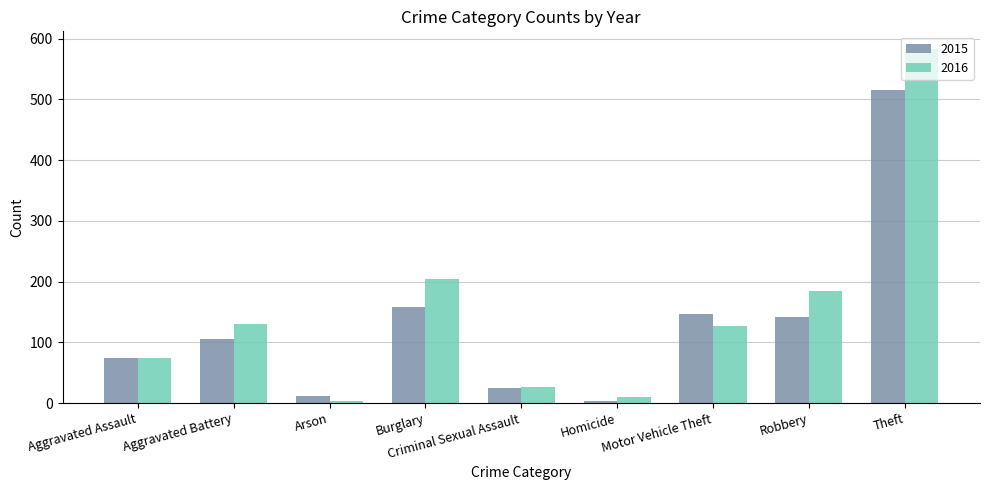

What are all the series names shown in the legend?

2015, 2016